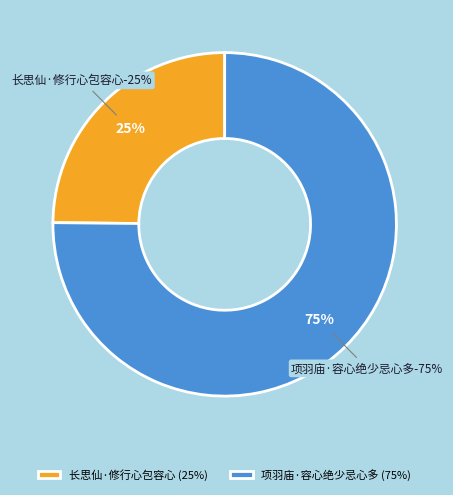

To the nearest percent, what is the combined percentage of 长思仙·修行心包容心 and 项羽庙·容心绝少忌心多?

100%